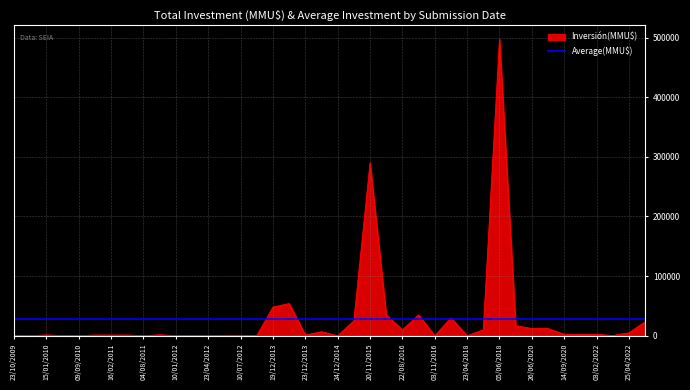

The value at 23/12/2013 is 728. True or false?

False